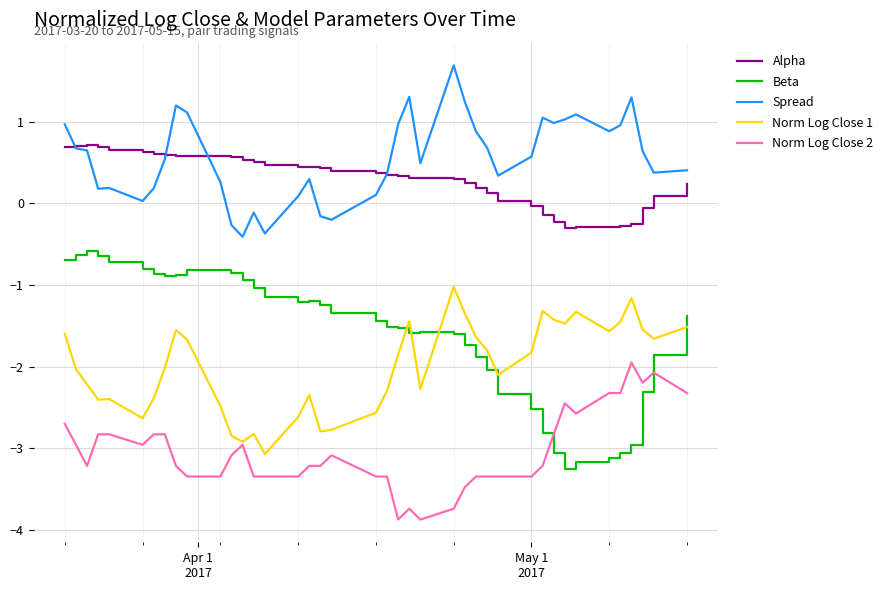

Which series has the largest total across all categories?

Spread